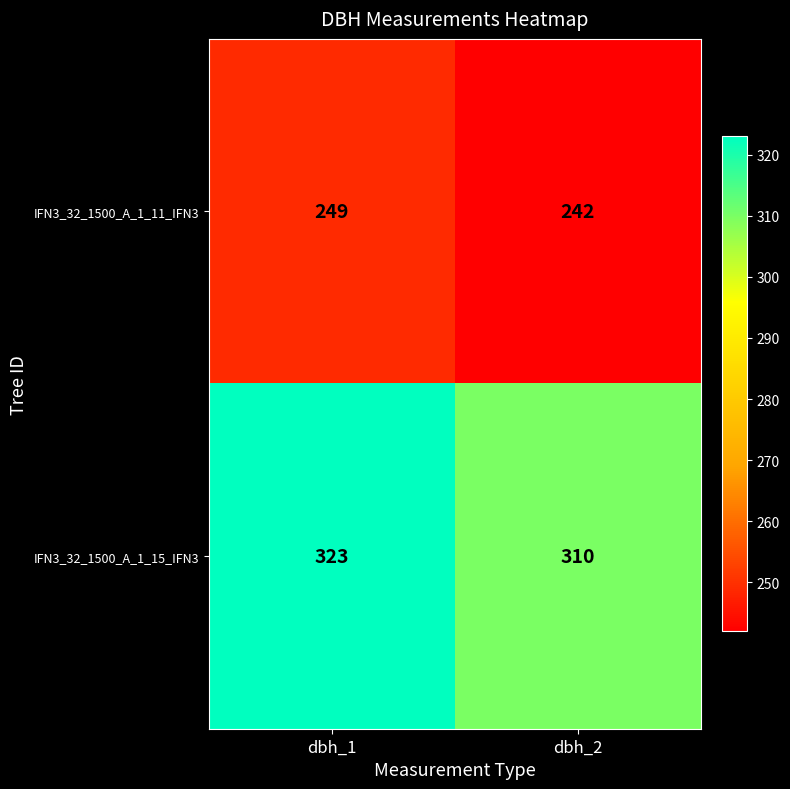

What is the difference between the IFN3_32_1500_A_1_11_IFN3 values at dbh_2 and dbh_1?

7